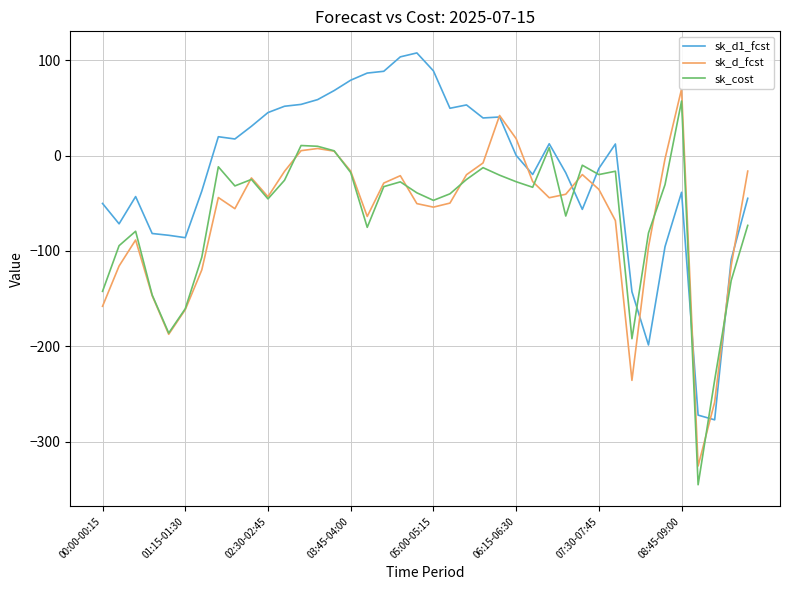

Does the chart display data point markers on the line(s)?

No